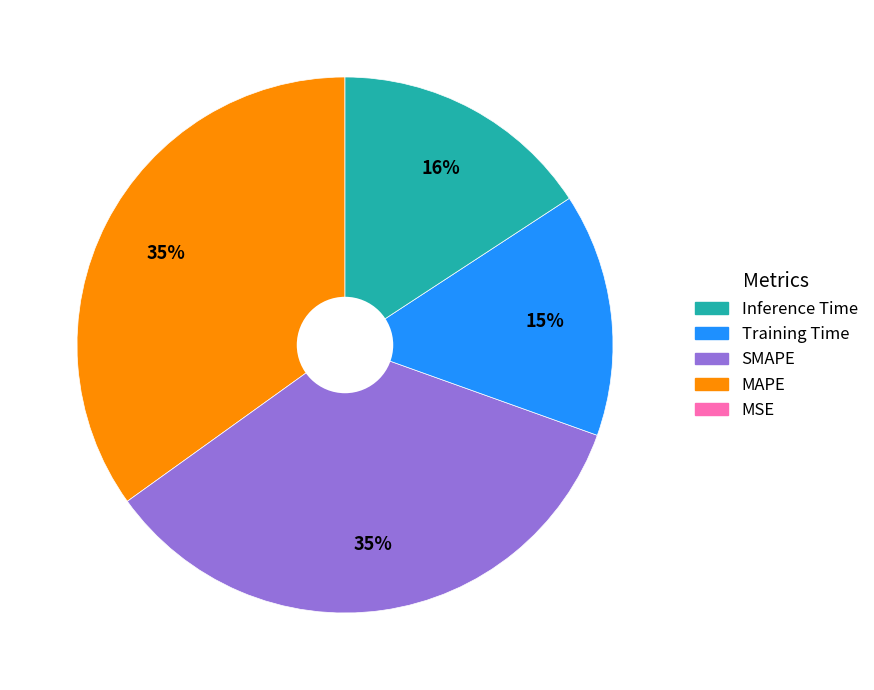

To the nearest percent, what is the difference between the largest and smallest slice percentages?

35%